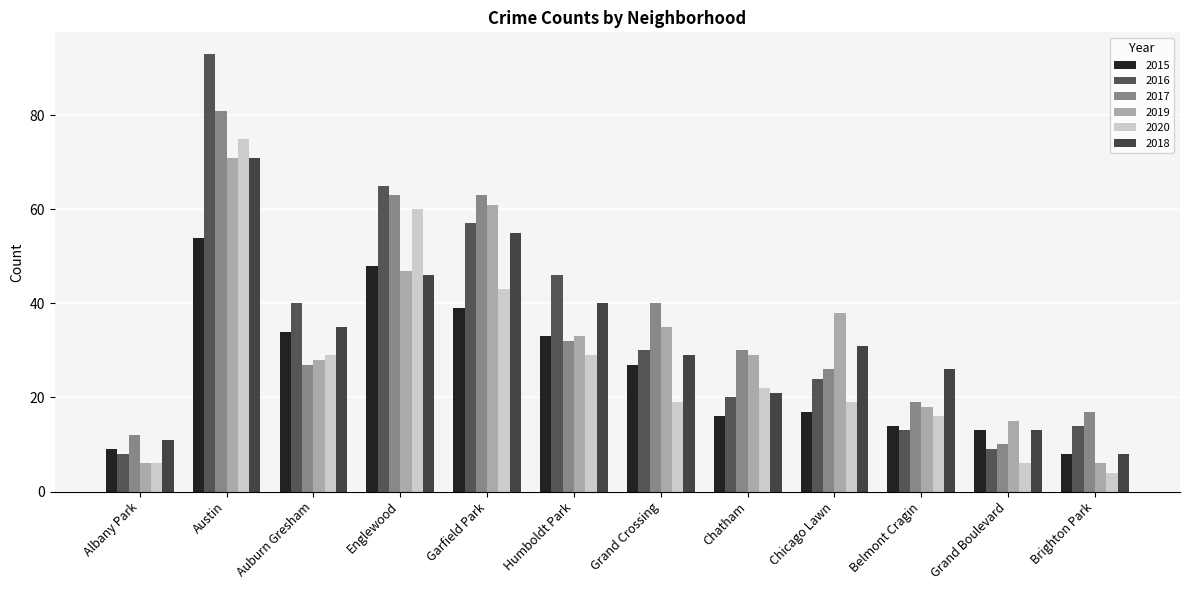

How many bars are there in each group?

6